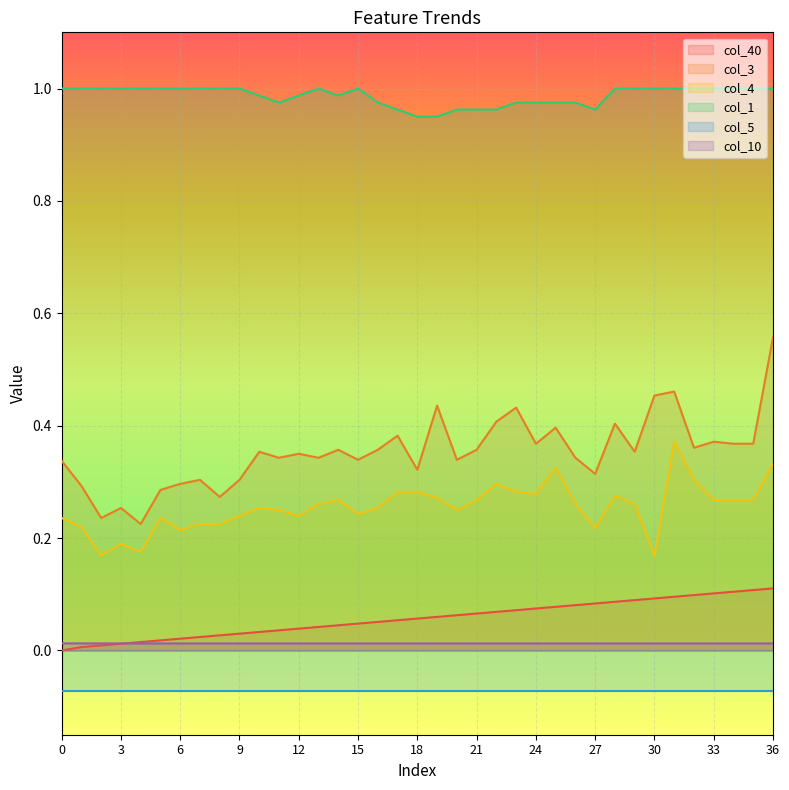

Is the value of col_40 at 35 greater than the value of col_10 at 36?

Yes